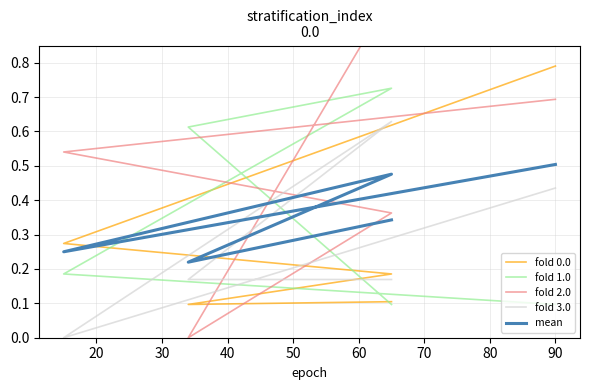

What are all the series names shown in the legend?

fold 0.0, fold 1.0, fold 2.0, fold 3.0, mean